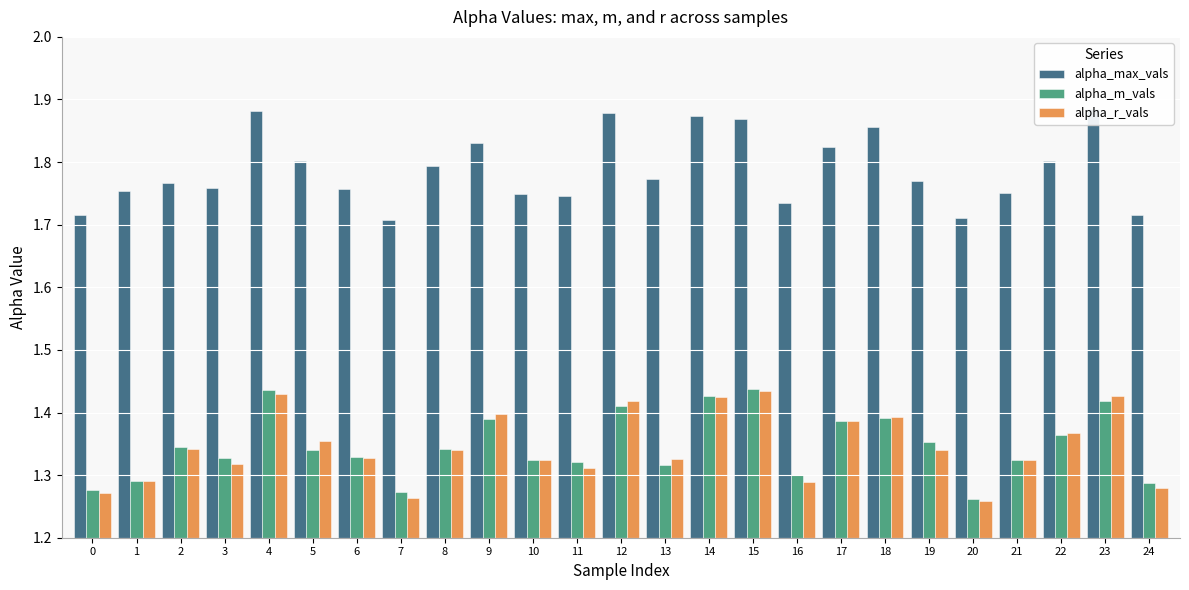

What is the sum of the alpha_max_vals values at 1 and 10?

3.5